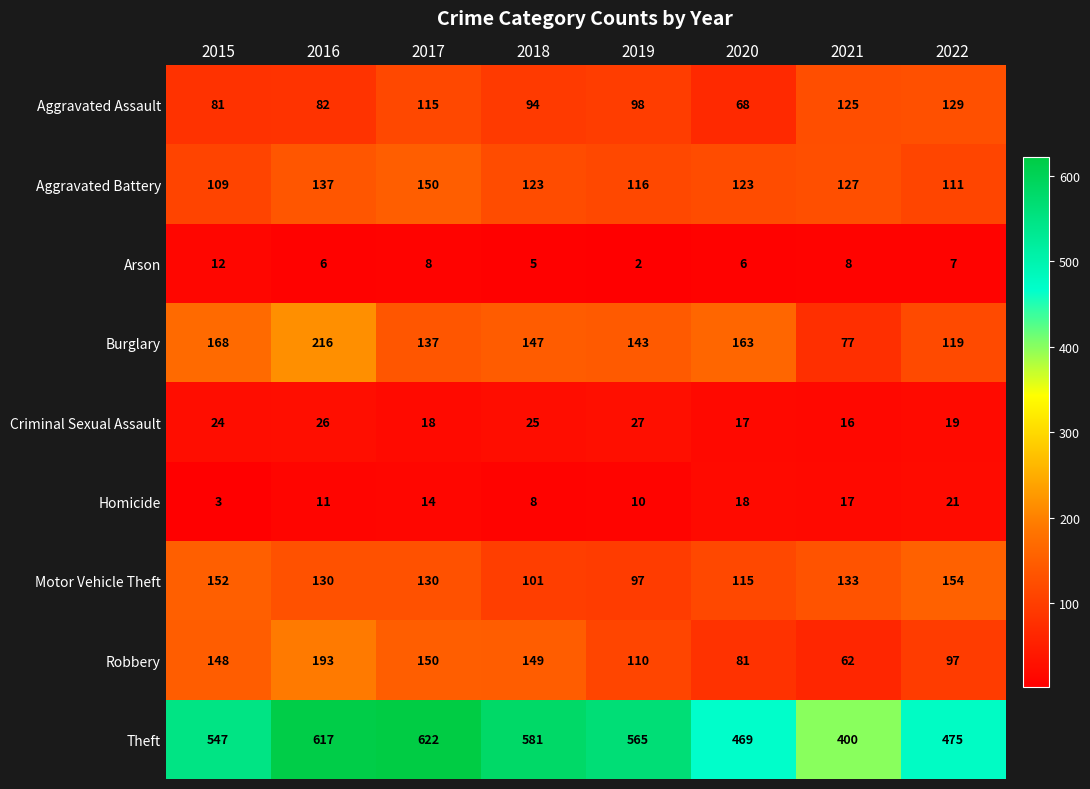

True or false: Criminal Sexual Assault has a value of 28 at 2021.

False